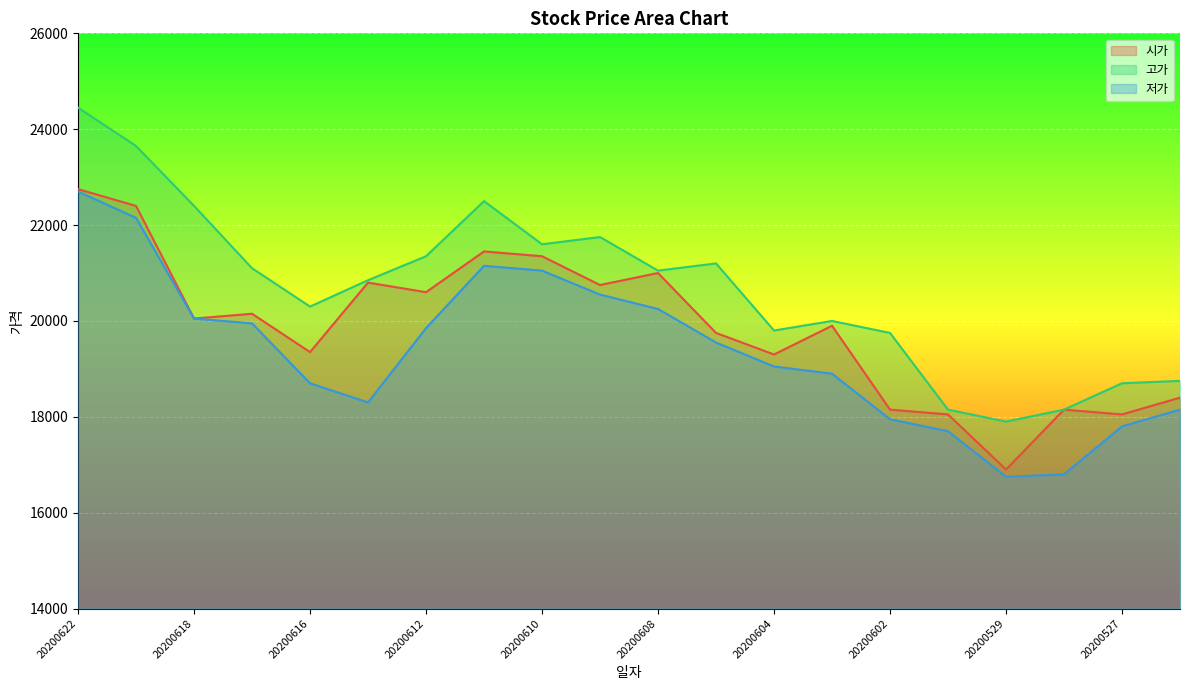

At which label does 시가 first exceed 20050?

20200622